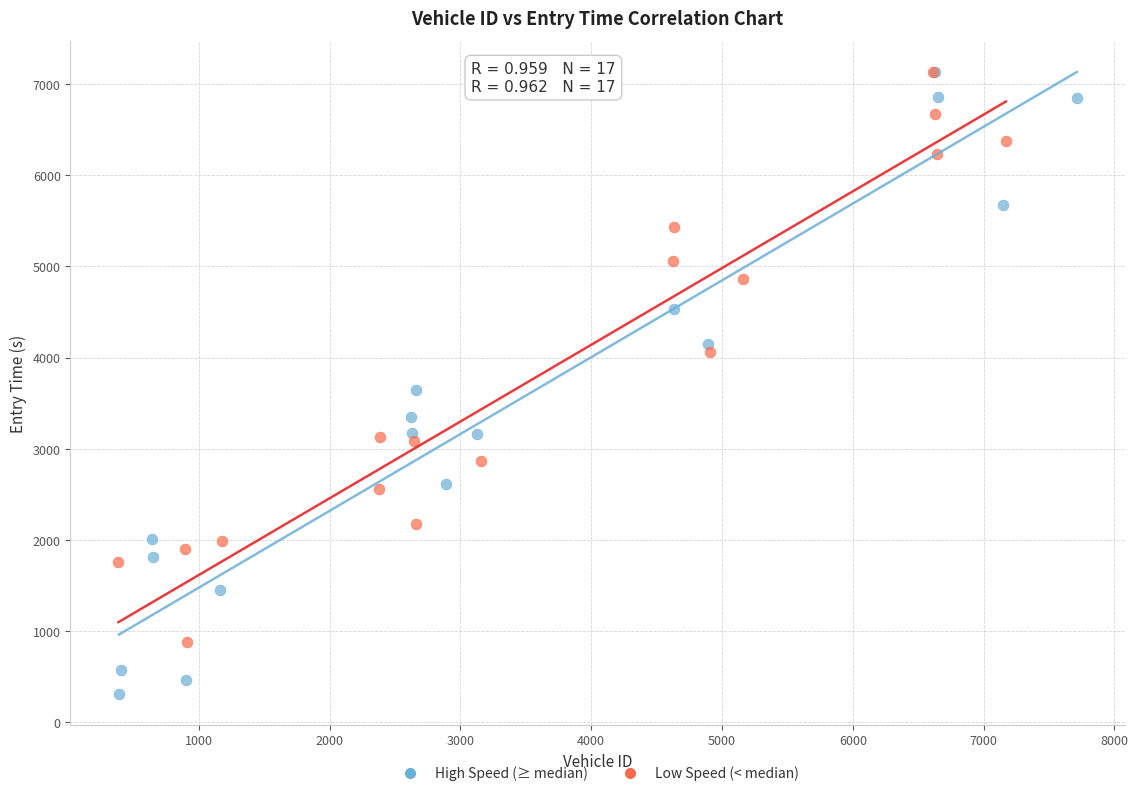

Which series reaches the minimum Y coordinate?

High Speed (≥ median)